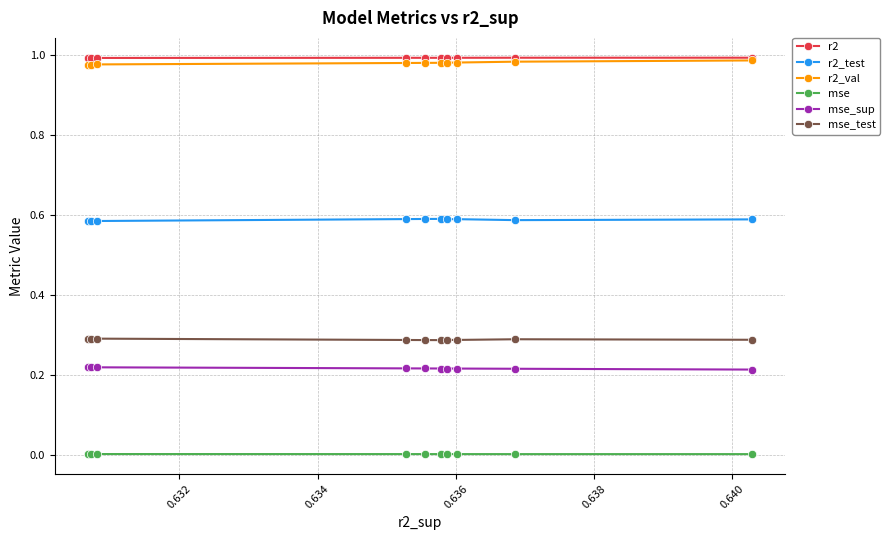

How many categories are shown in the chart?

10